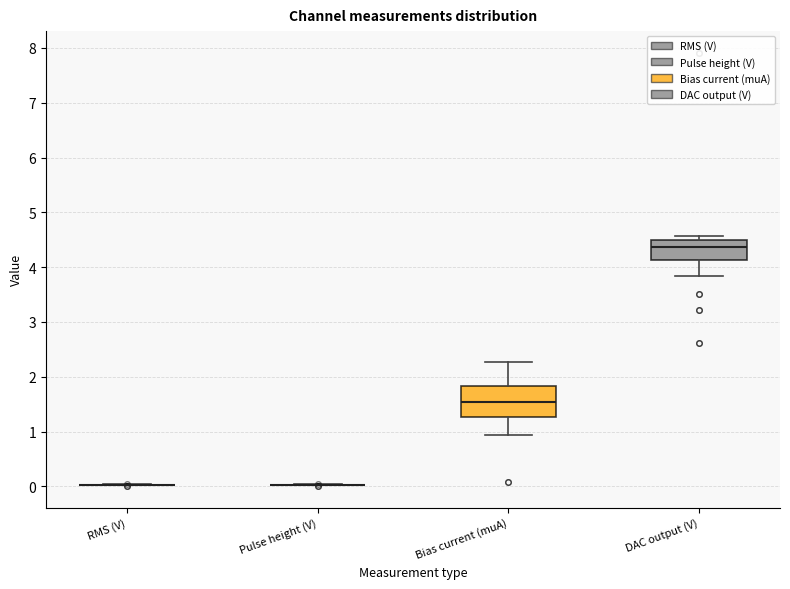

Reading left to right, read every box against the y-axis: the position of its median line, the range the box covers, and the ends of its whiskers. The values are not printed on the chart, so give them approximately, as read against the axis.

RMS (V): box collapsed to a line at 0.0, whiskers 0.0 to 0.0
Pulse height (V): box collapsed to a line at 0.0, whiskers 0.0 to 0.0
Bias current (muA): median 1.5, box 1.3 to 1.8, whiskers 0.9 to 2.3
DAC output (V): median 4.4, box 4.1 to 4.5, whiskers 3.8 to 4.6